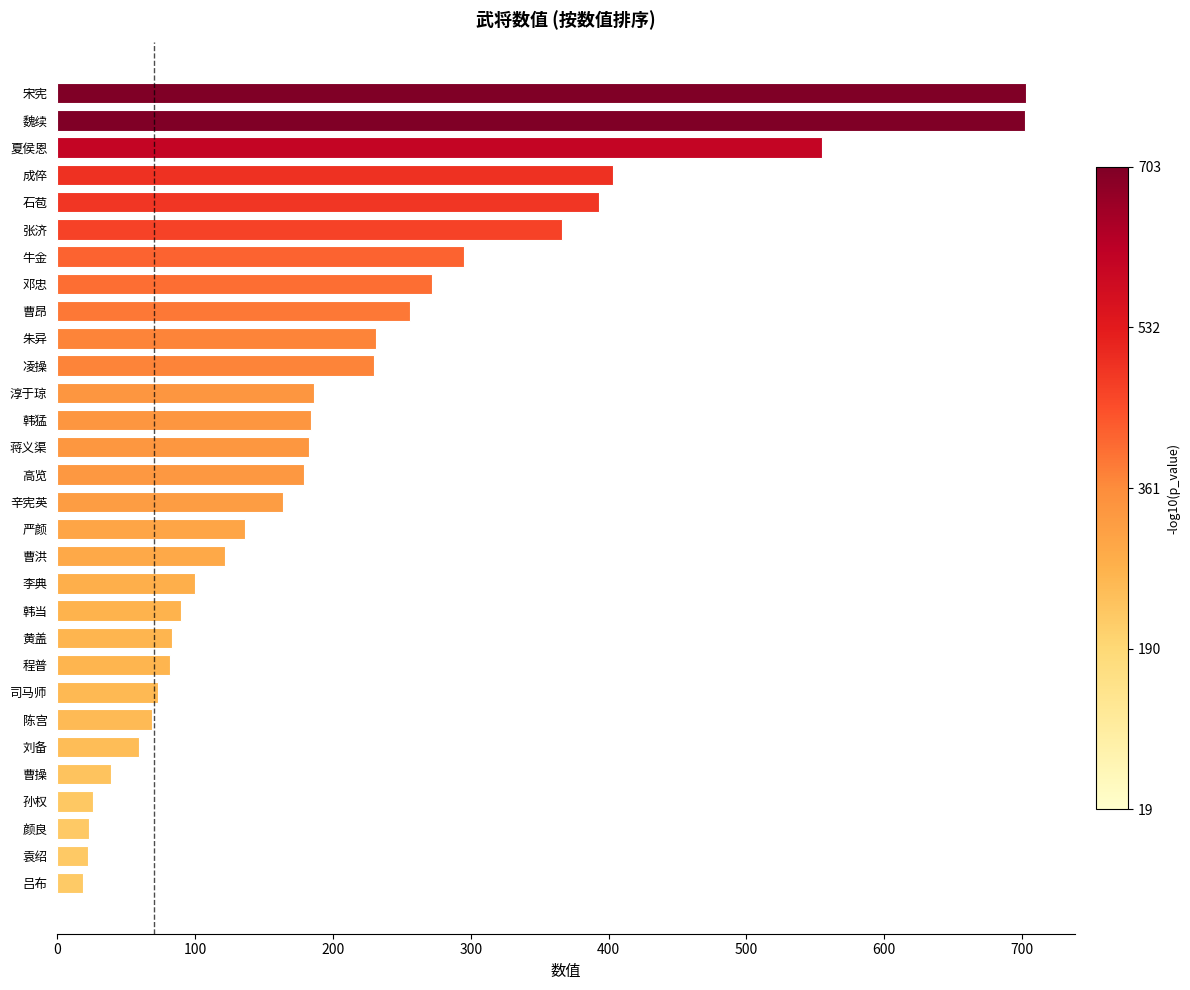

What is the change in value from 淳于琼 to 李典?

-86